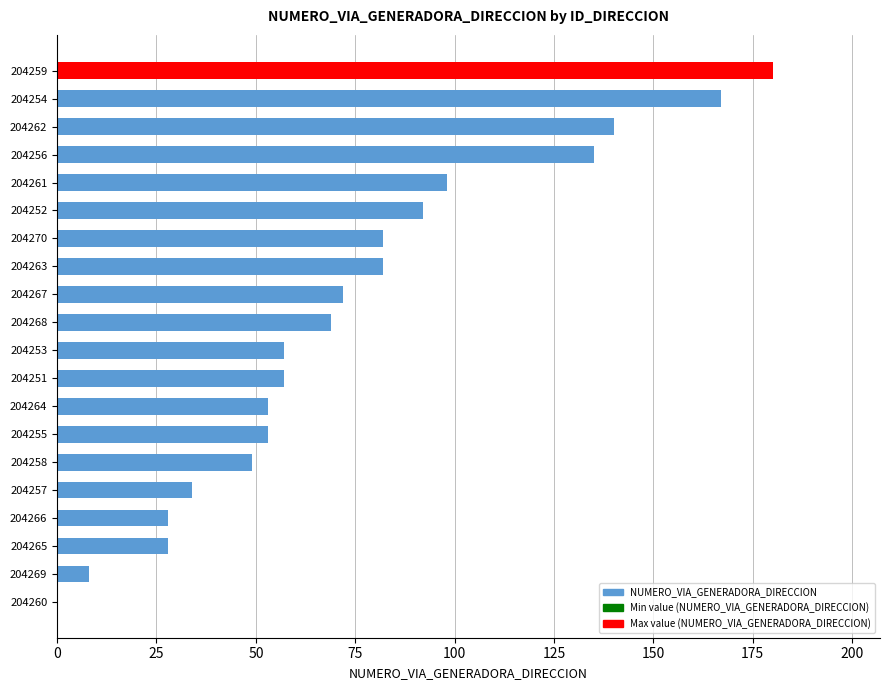

Are the bars horizontal?

Yes